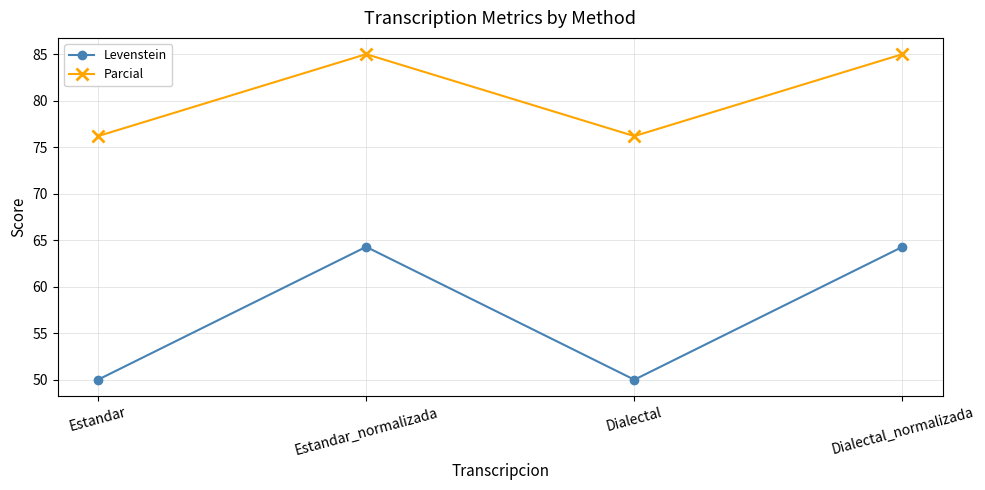

Does the chart have visible grid lines?

Yes